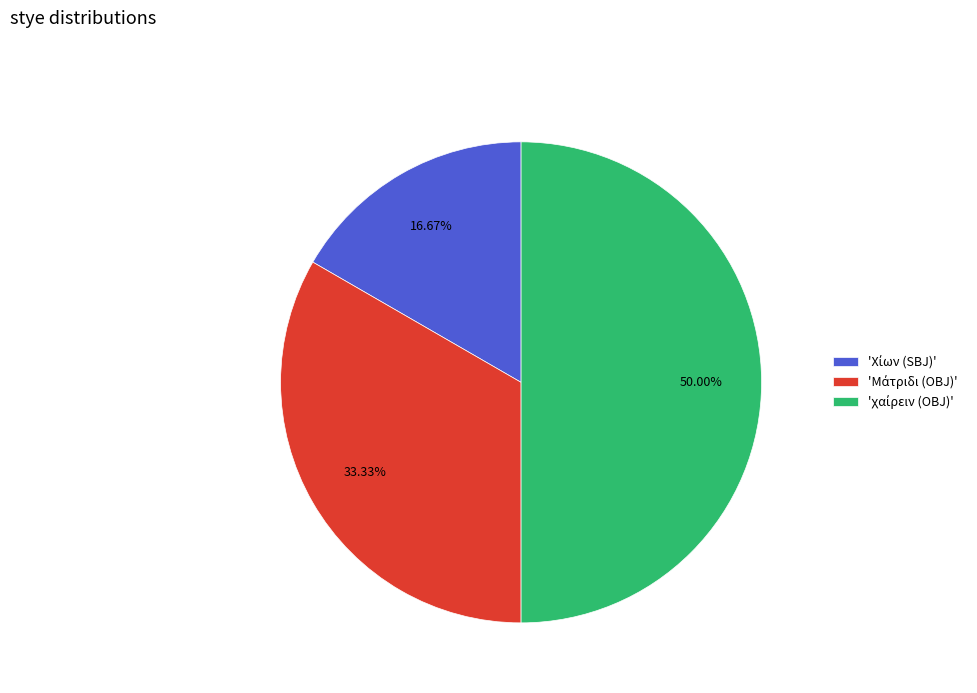

Does any single category account for the majority?

No